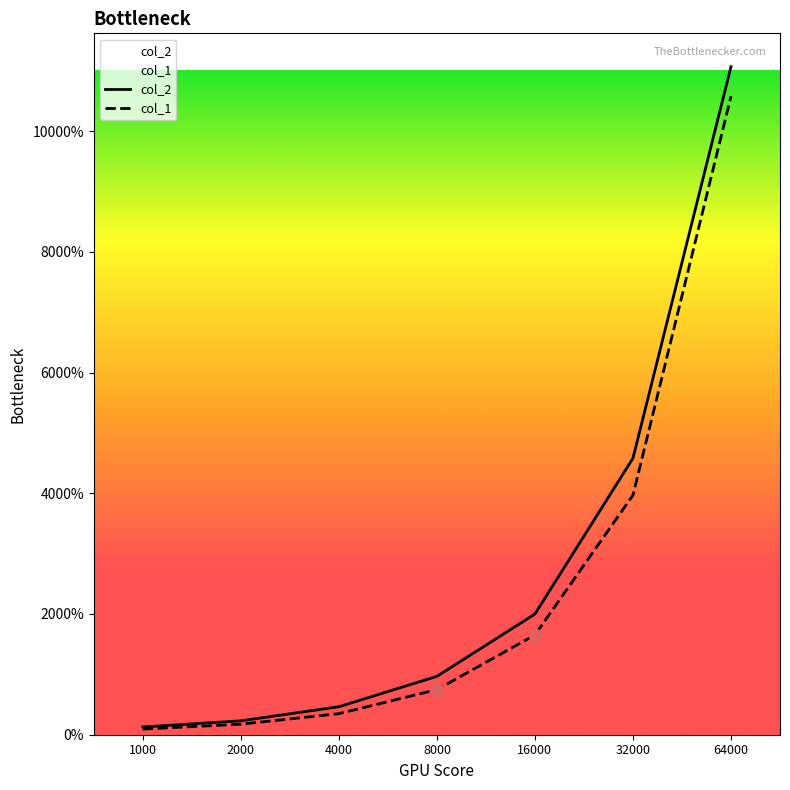

Is the value of col_2 at 8000 greater than the value of col_1 at 1000?

Yes